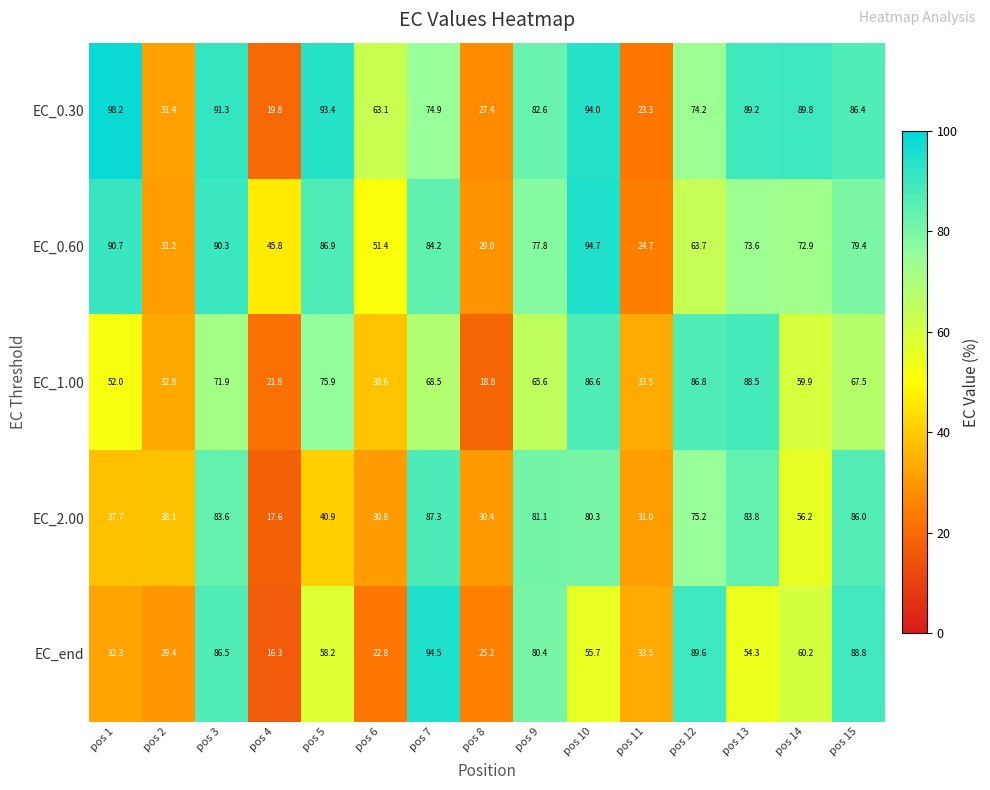

Which category has the highest value across all series?

pos 1